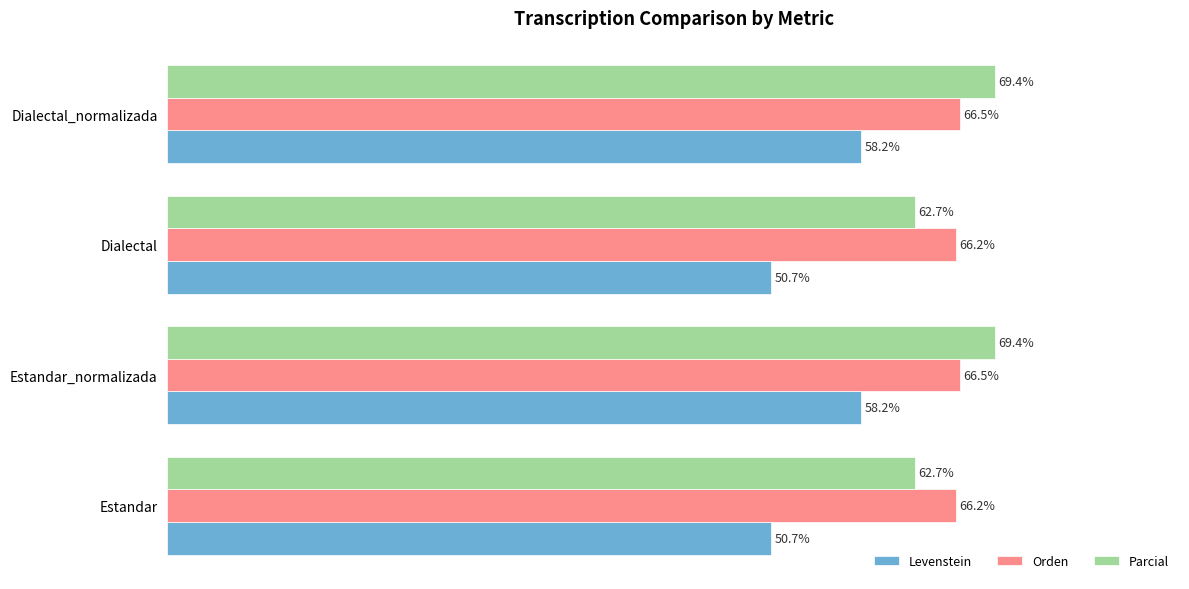

Rank the series at Estandar_normalizada from highest to lowest value.

Parcial, Orden, Levenstein